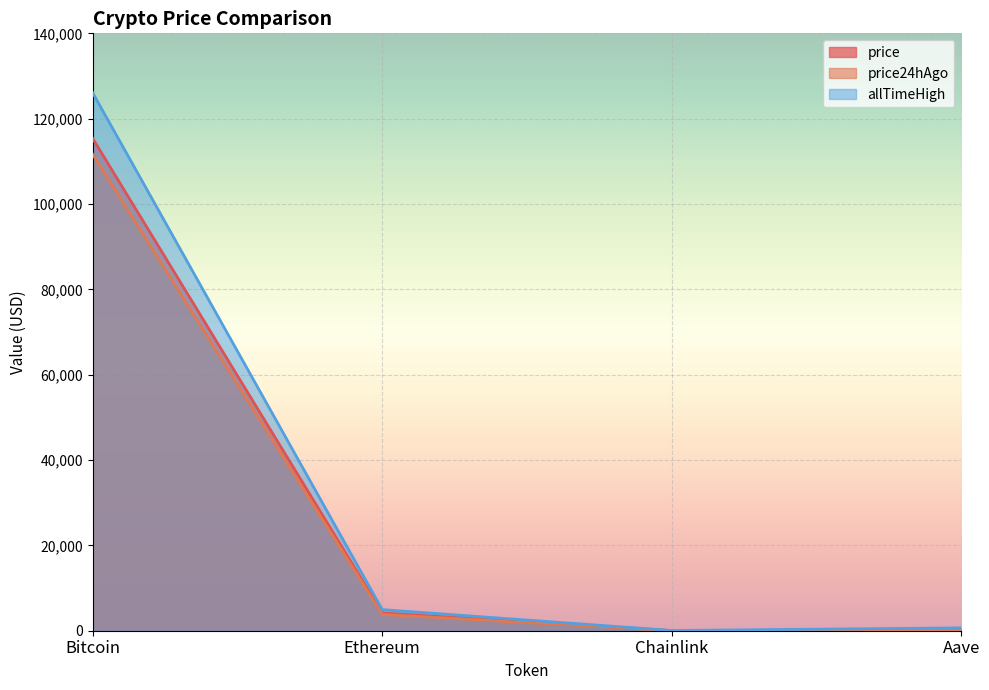

At which label is price24hAgo closest to 55837?

Ethereum